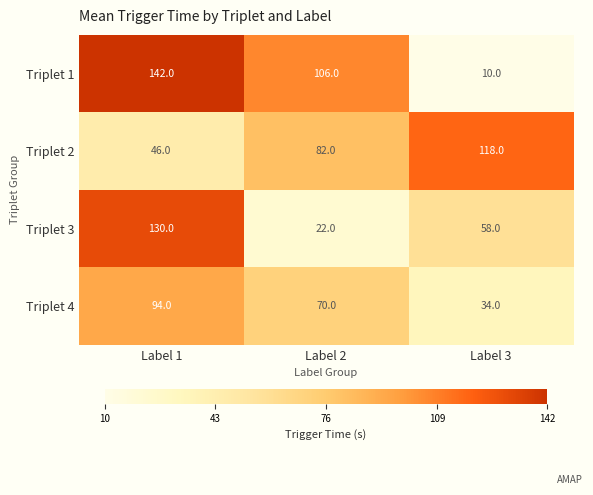

The value of Triplet 2 at Label 3 is 118. True or false?

True